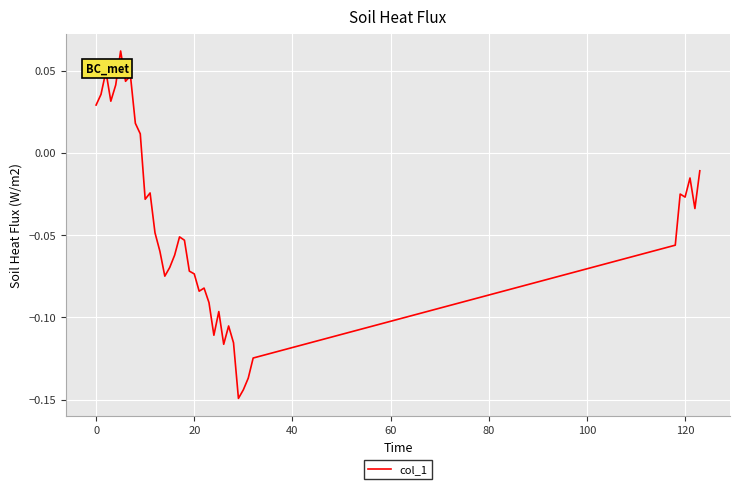

How many lines are shown in the chart?

1